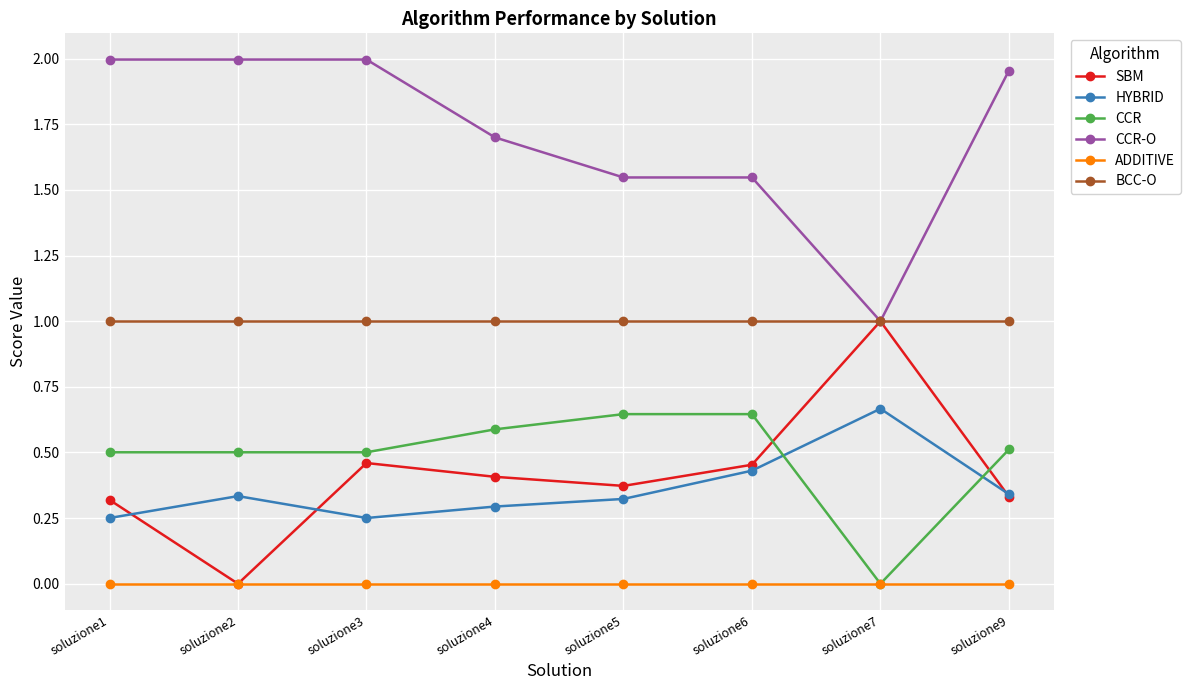

At which label does SBM reach its minimum?

soluzione2